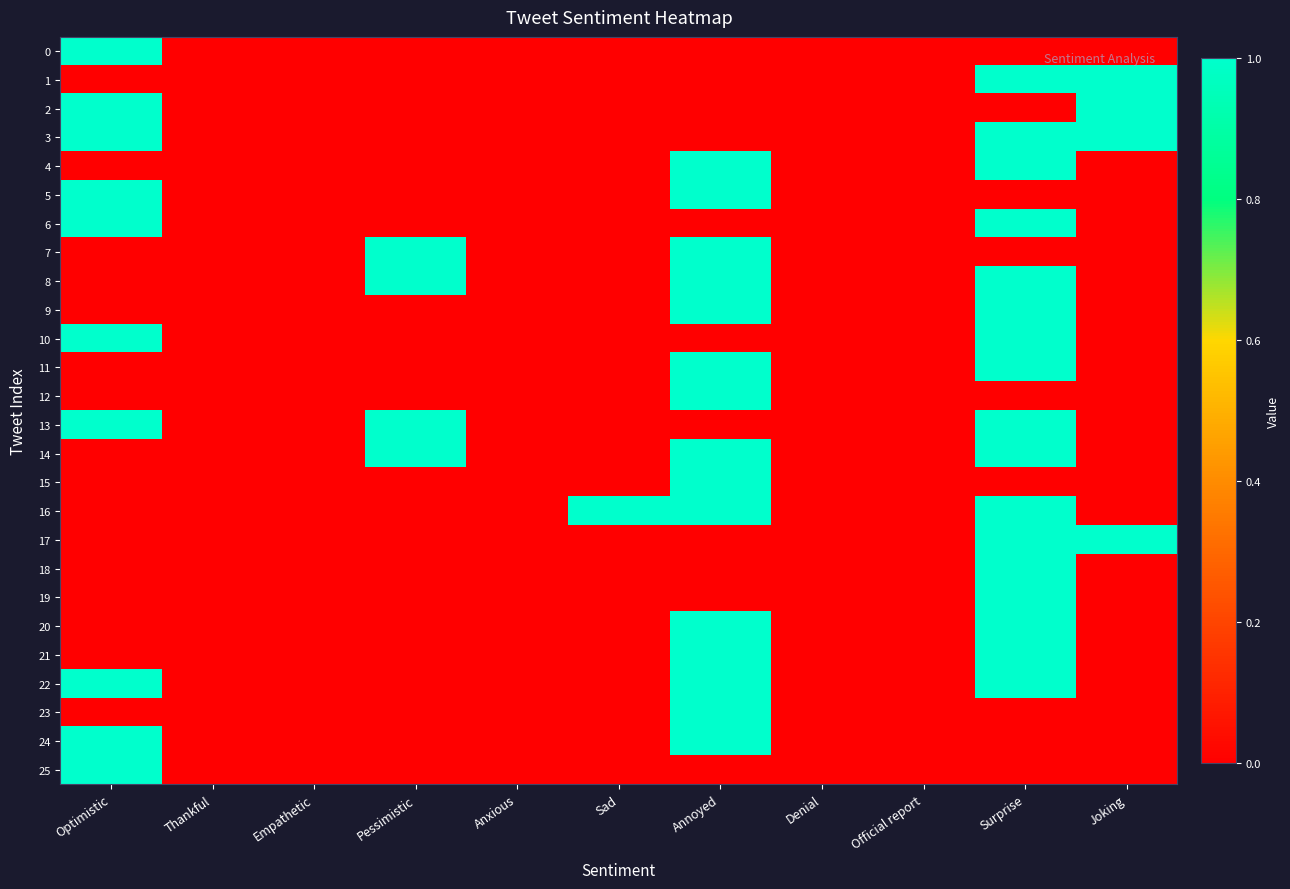

At which category is the sum across all series the highest?

Surprise